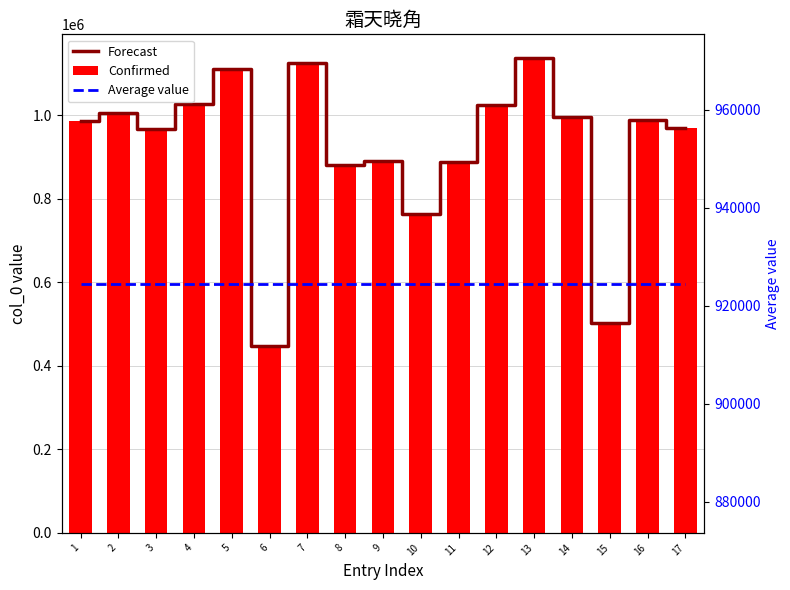

Where is Forecast nearest to the value 792050?

10